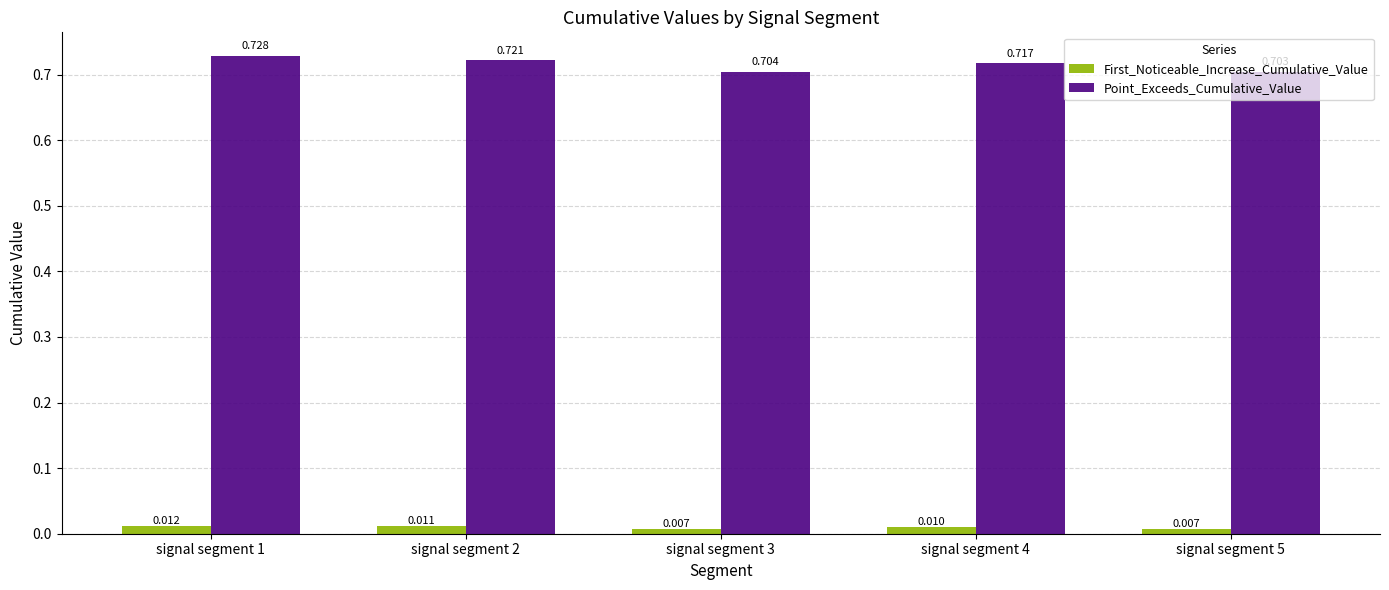

List the series in order of their overall mean, highest first.

Point_Exceeds_Cumulative_Value, First_Noticeable_Increase_Cumulative_Value